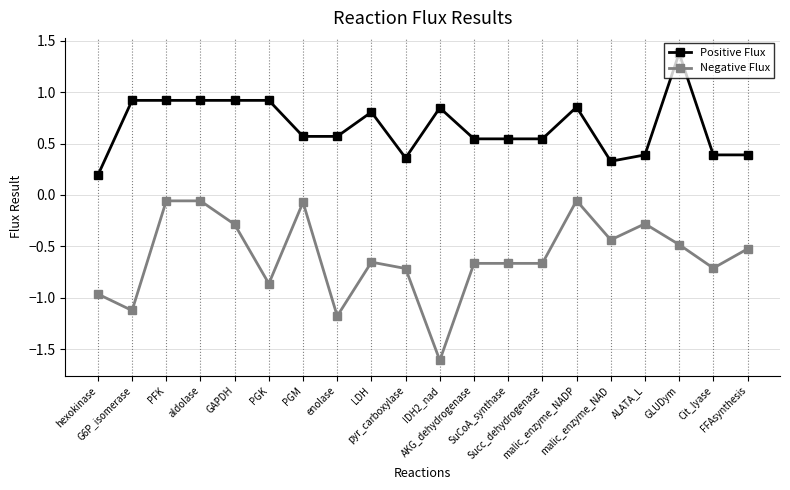

Which series has the largest range (max minus min)?

Negative Flux